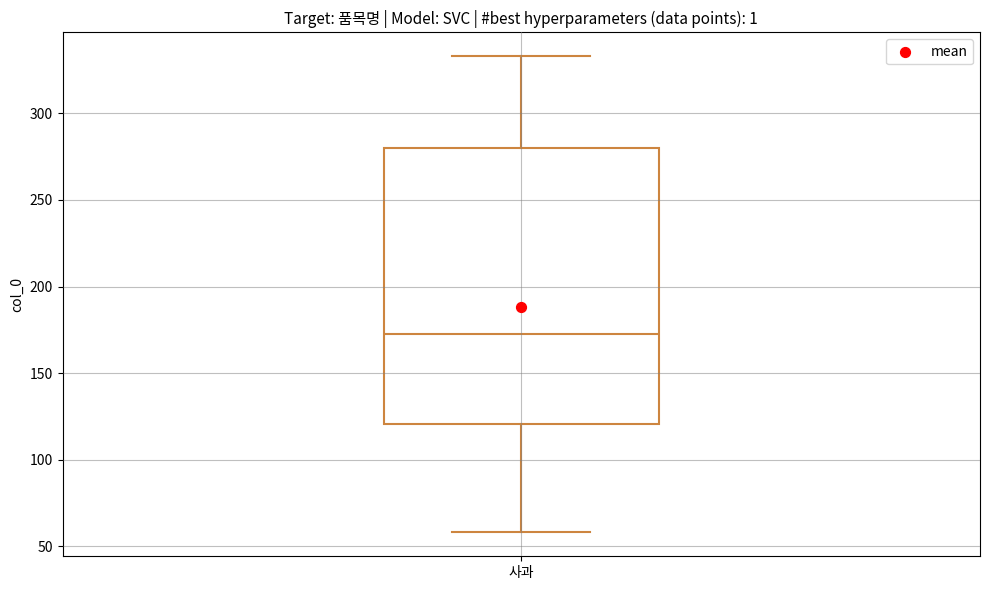

Where does the lower whisker of the box for 사과 end on the y-axis? The values are not printed on the chart, so give them approximately, as read against the axis.

60